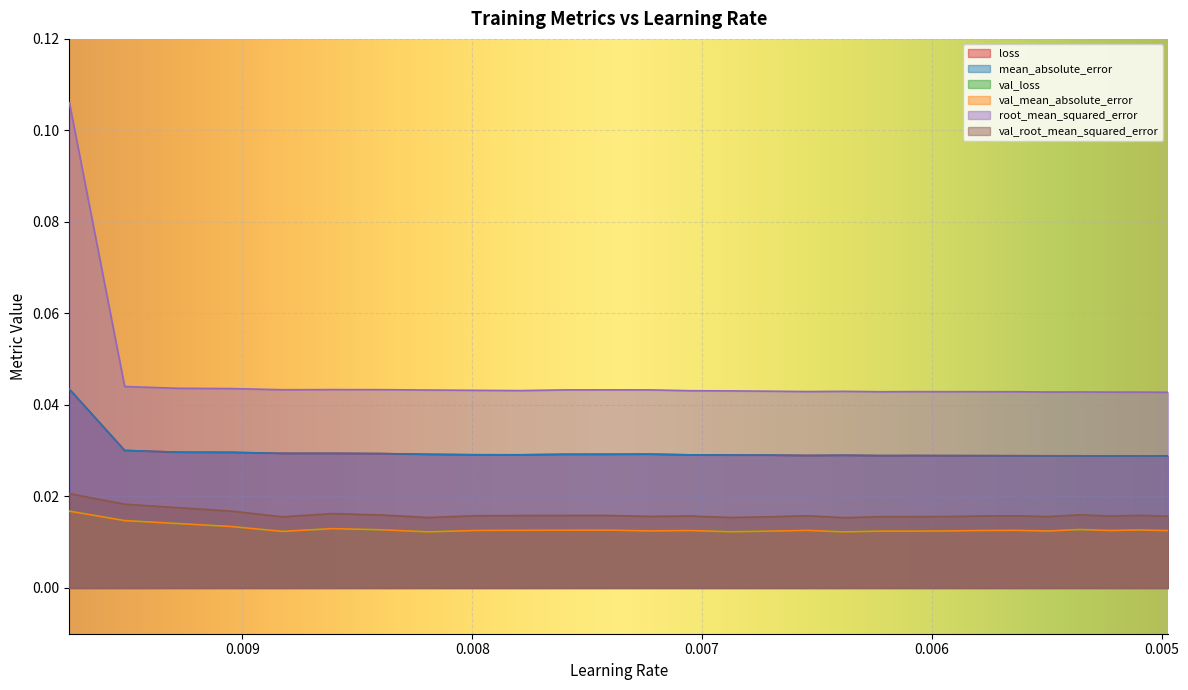

At which category does root_mean_squared_error reach its first local valley?

0.008826272562146187